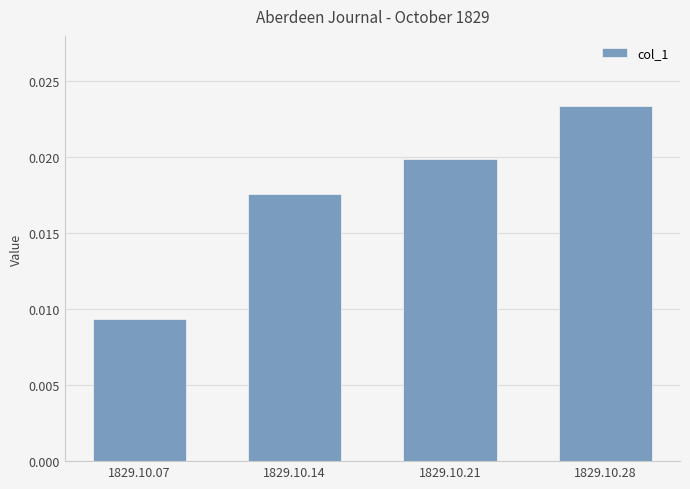

Between 1829.10.07 and 1829.10.28, which is larger?

1829.10.28